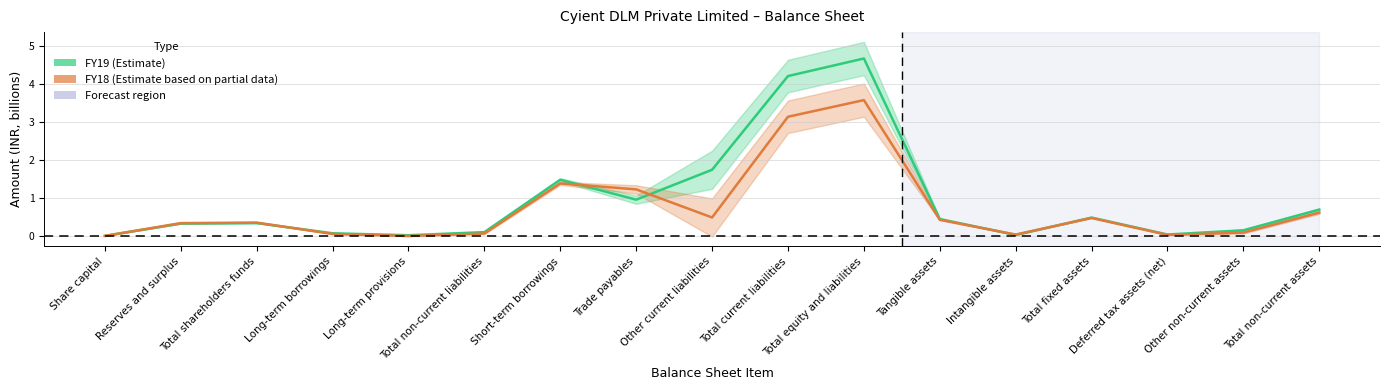

Between Share capital and Other non-current assets, which series saw the biggest shift?

FY19